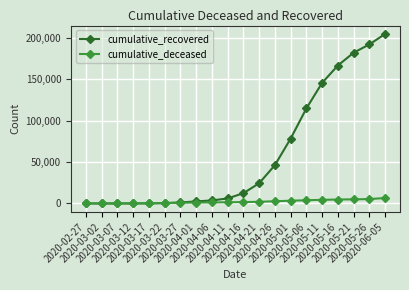

What is the maximum value for cumulative_recovered?

204658